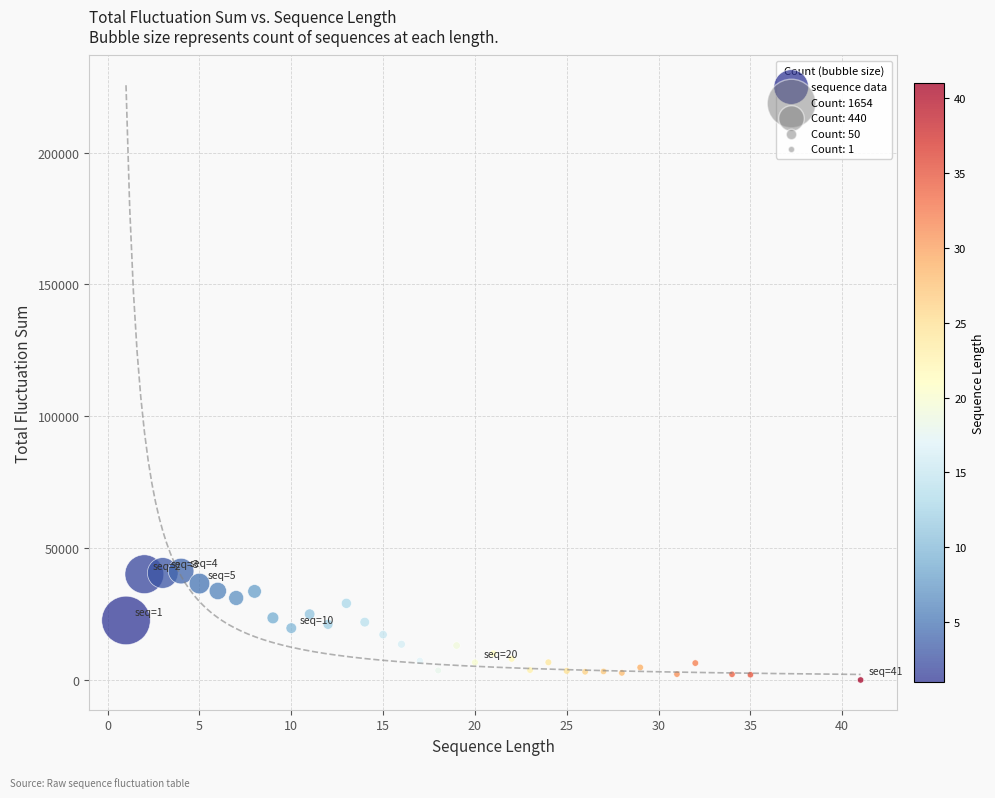

What is the range of Y values (max minus min)?

41298.2